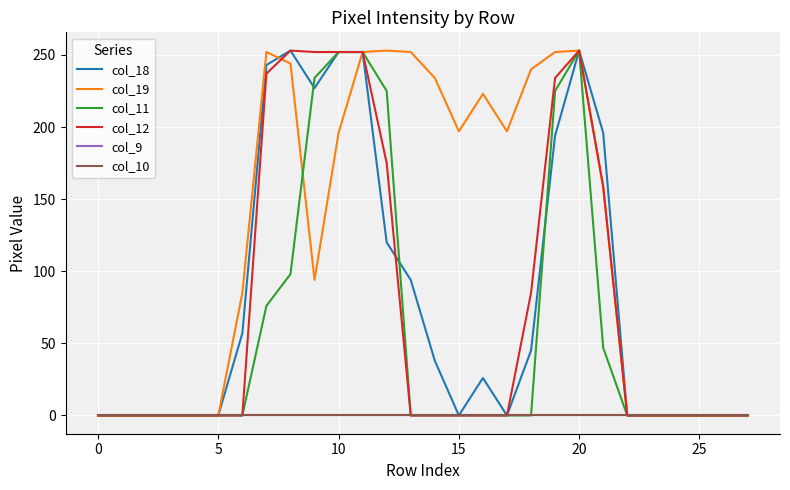

Does the chart display data point markers on the line(s)?

No